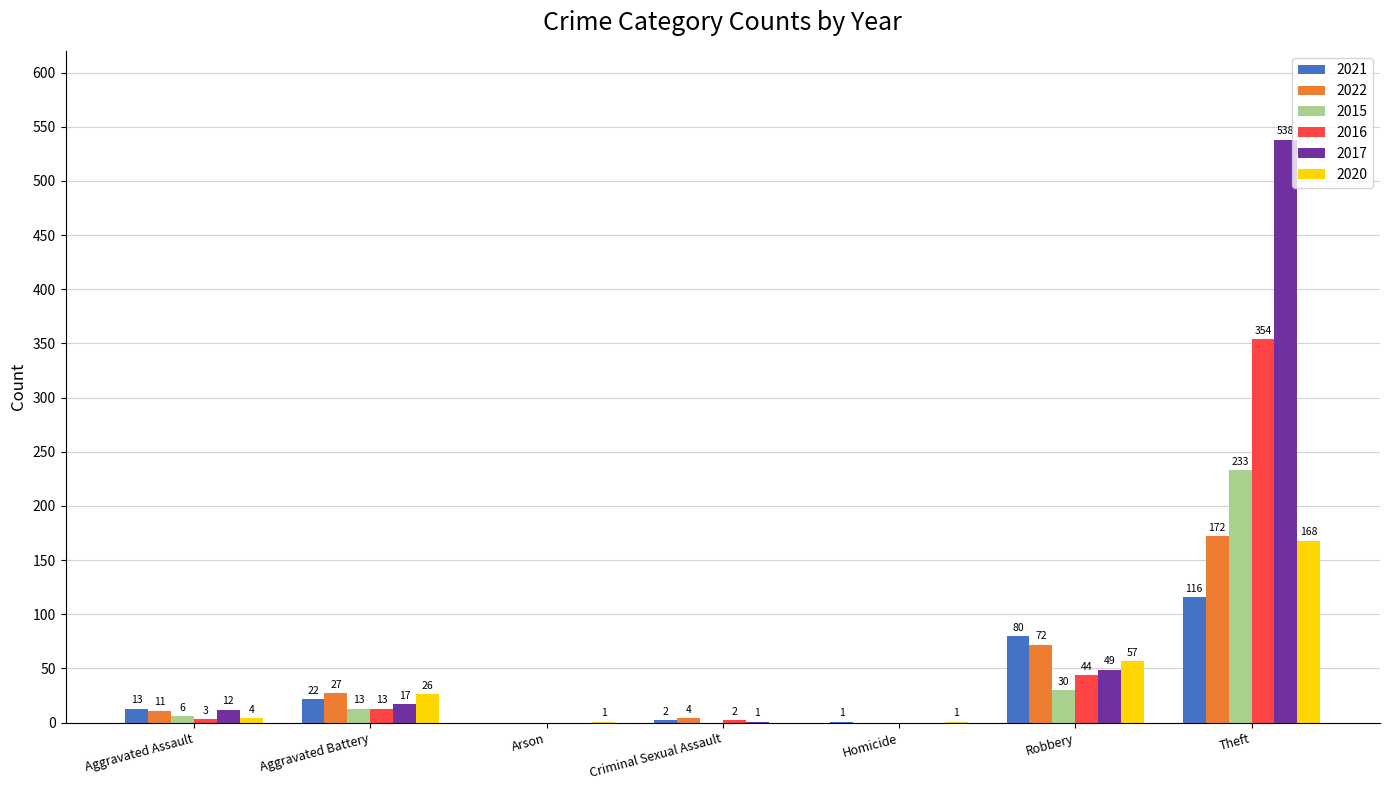

The 2016 series shows 0 at Arson. True or false?

True